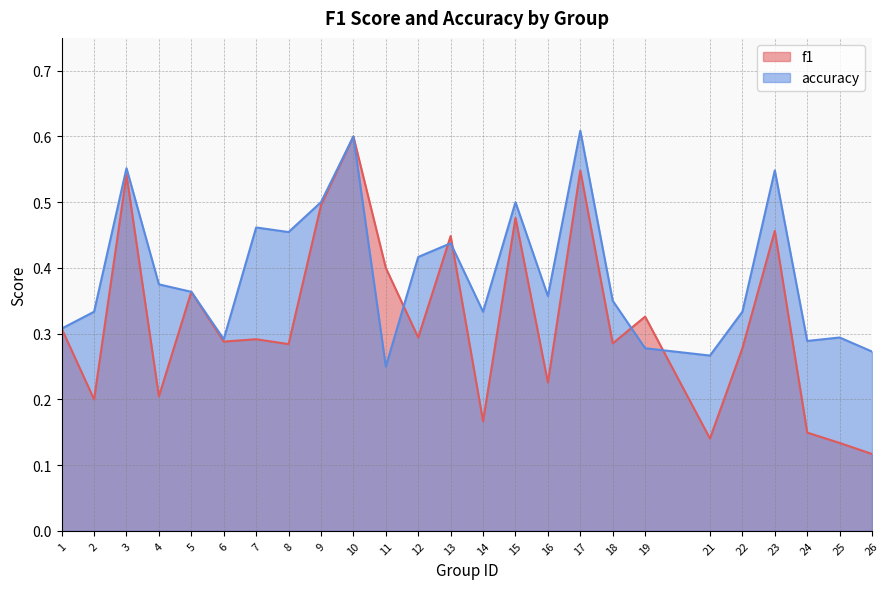

The value of f1 at 4 is 0.4. True or false?

False